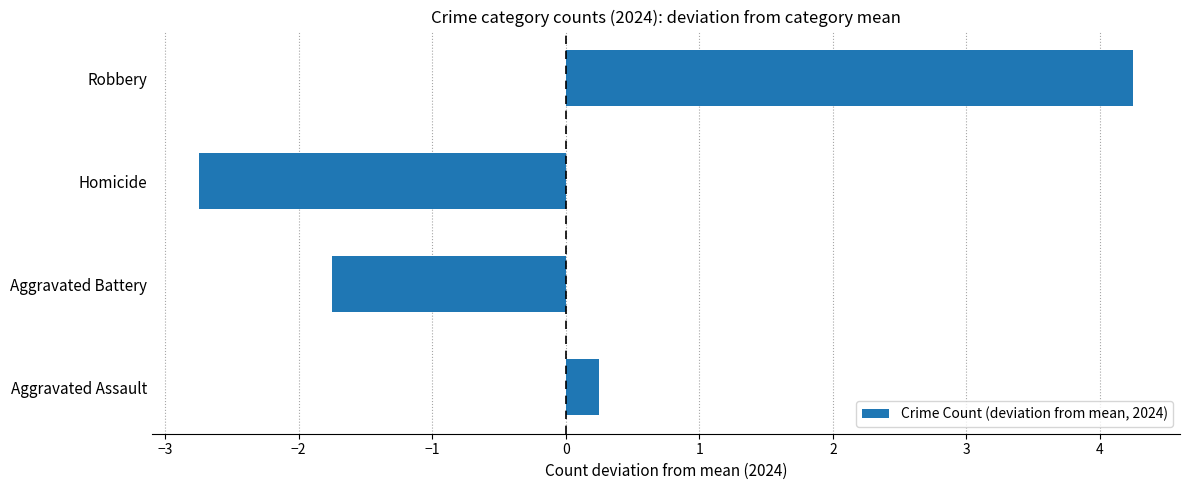

Rank the categories by value from lowest to highest.

Homicide, Aggravated Battery, Aggravated Assault, Robbery